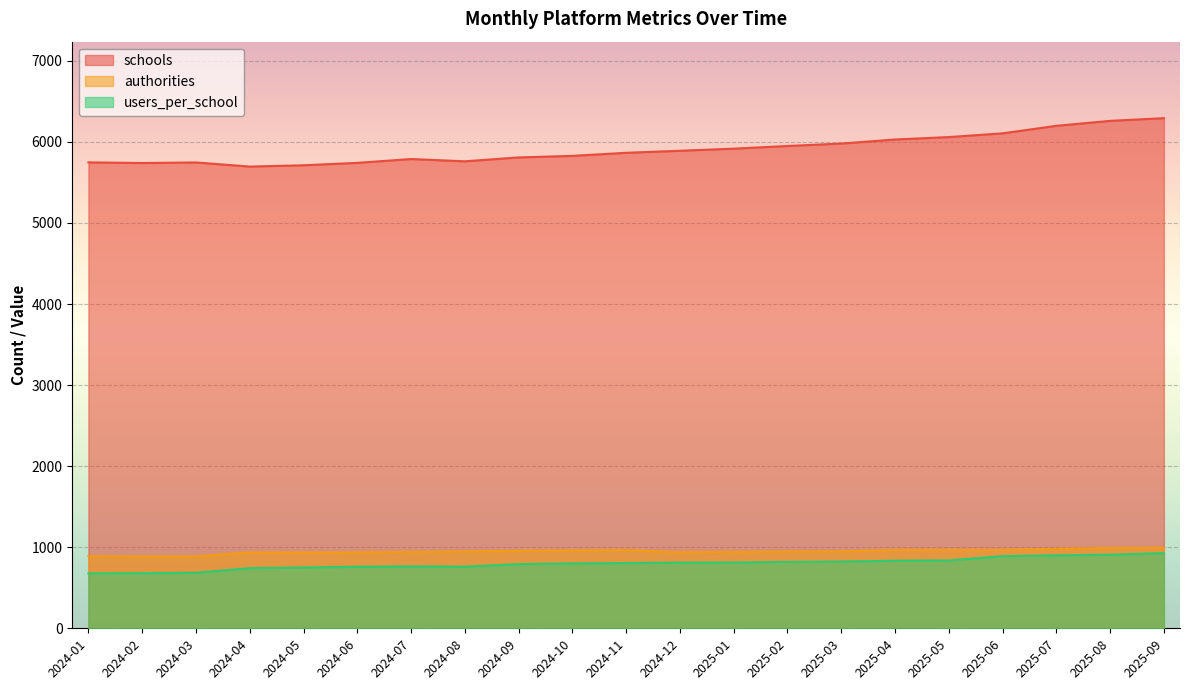

Count the number of data series in this chart.

3